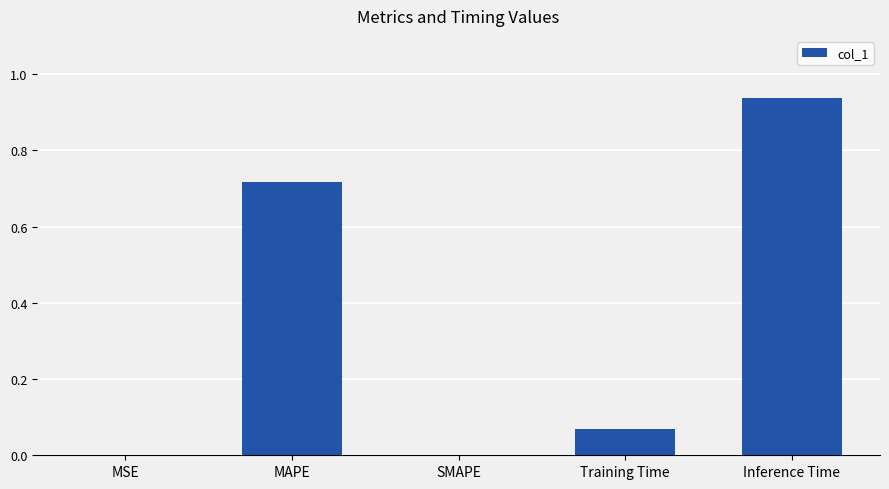

Is it true that the value at Inference Time is 1.6?

False